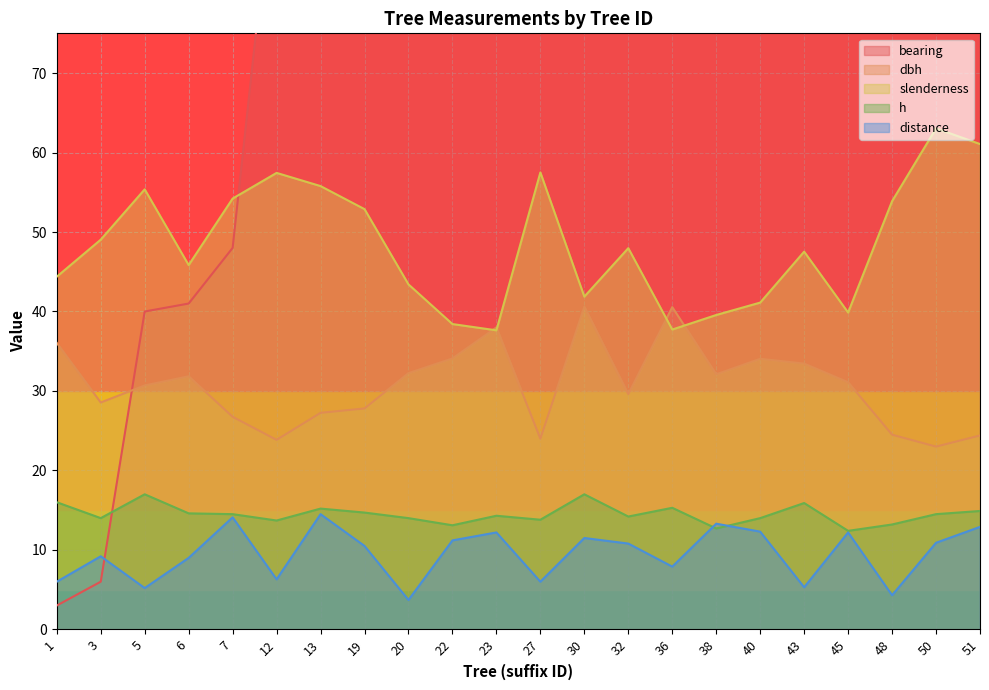

Is it true that slenderness equals 98.8 at 13?

False